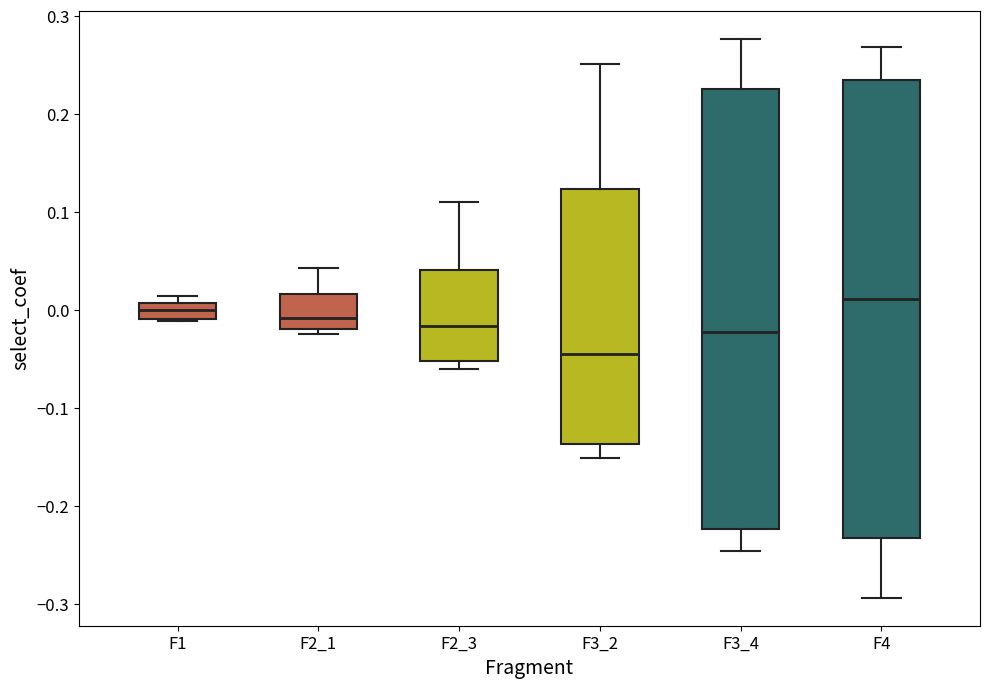

Where is the lower edge of the box for F2_3 on the y-axis? The values are not printed on the chart, so give them approximately, as read against the axis.

-0.05